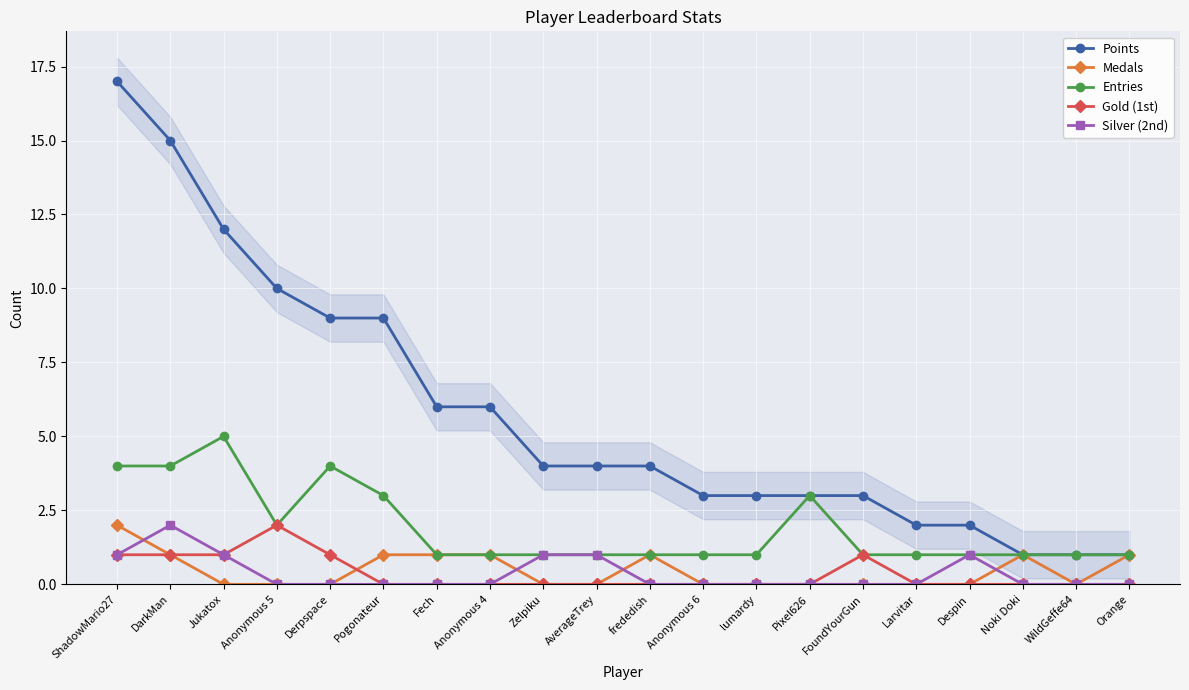

Count the Medals values in the range 0 to 1.

19